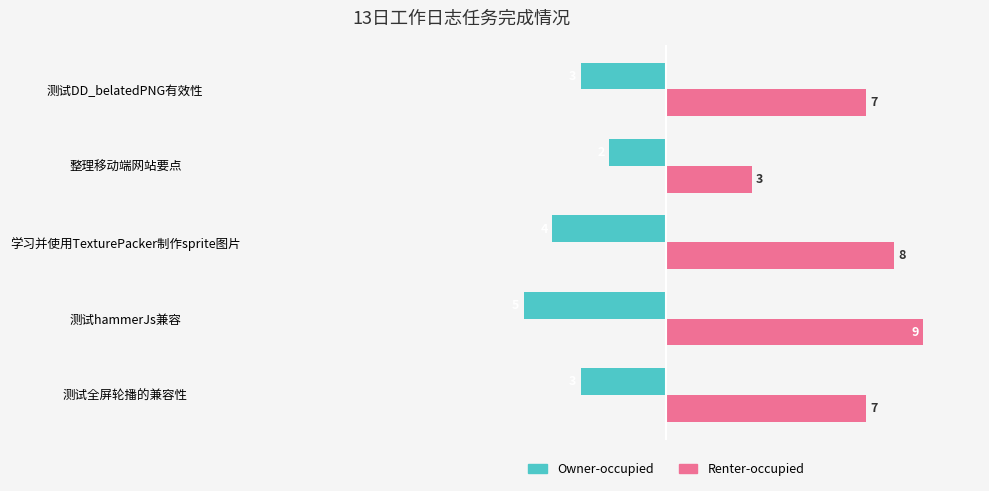

What is the sum of all Renter-occupied values?

34